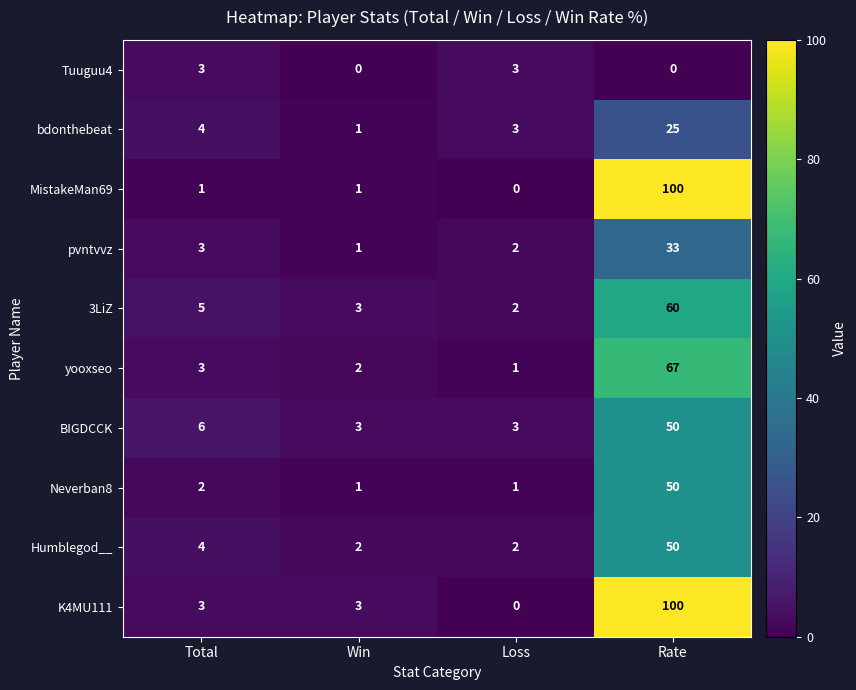

What is the difference between the maximum and minimum values in the Tuuguu4 series?

3